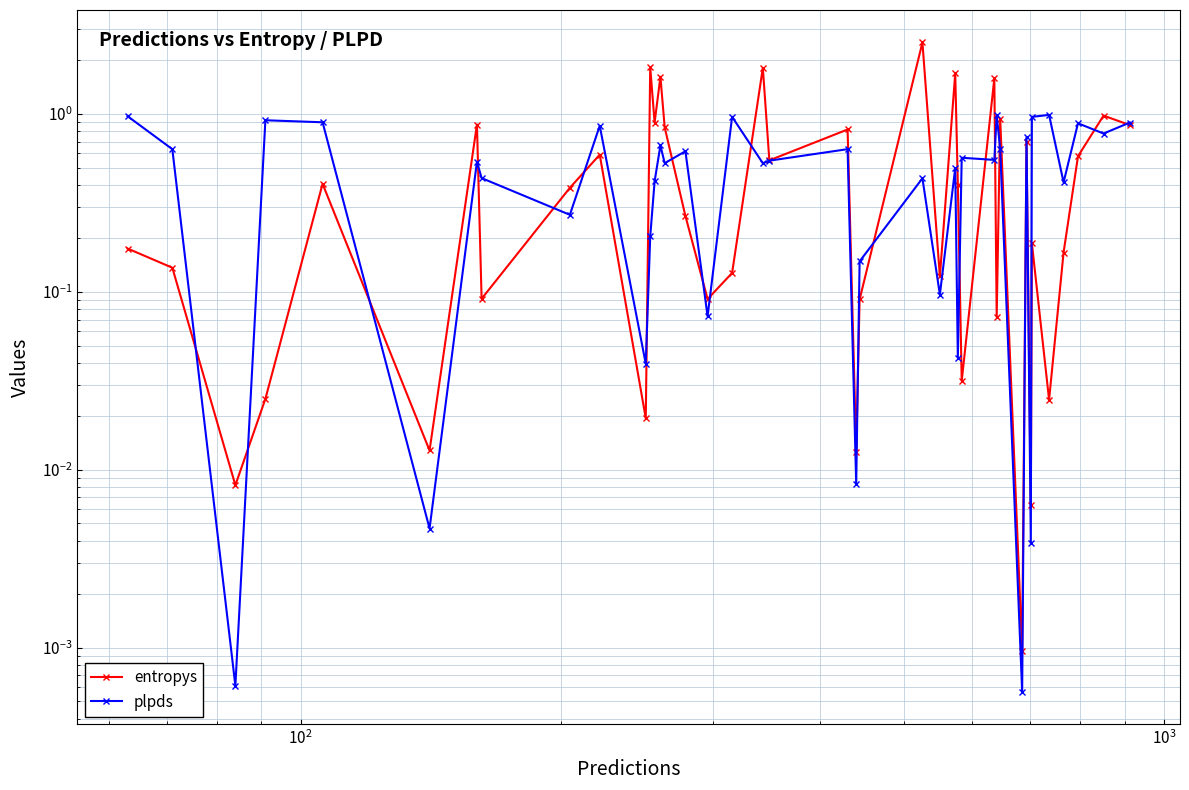

True or false: plpds has a value of 1.4 at $\mathdefault{10^{3}}$.

False